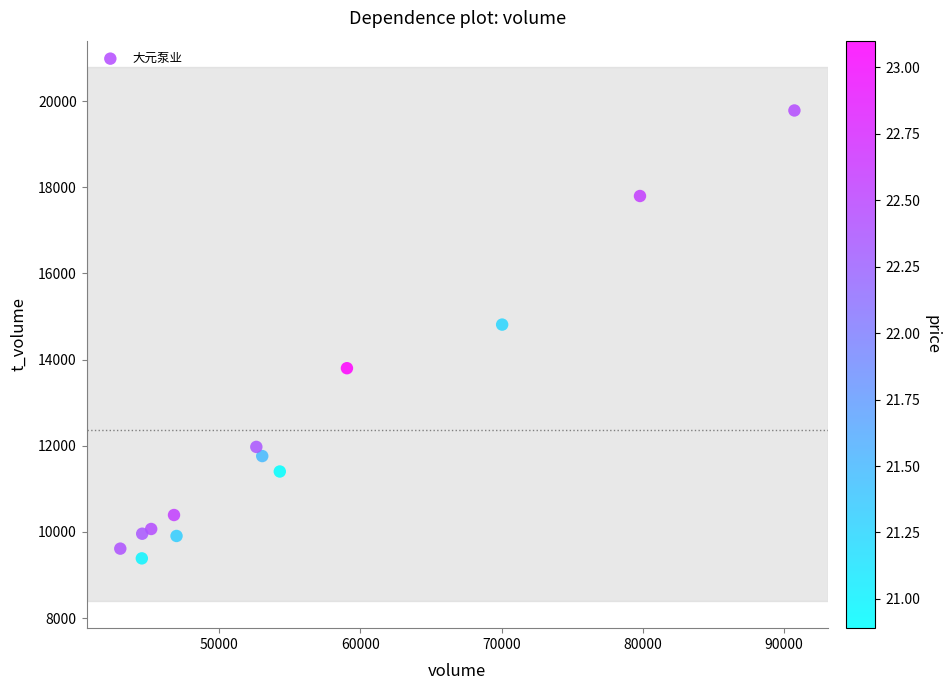

What is the range of Y values (max minus min)?

10394